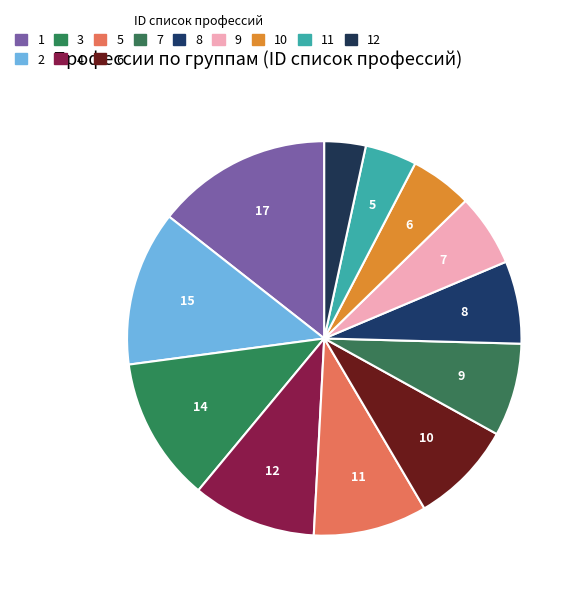

How much of the chart is everything except 1?

85.6%